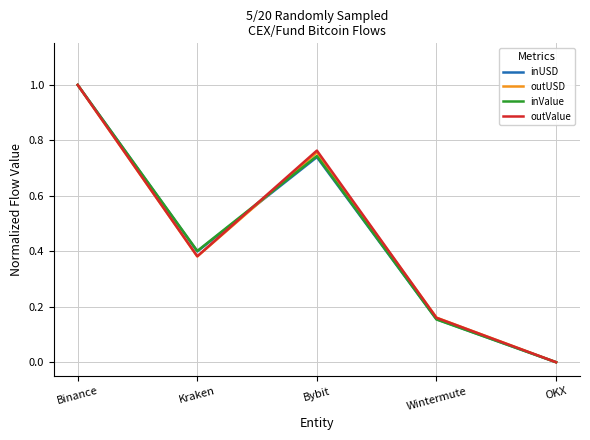

What is the total value across all series at Kraken?

1.6